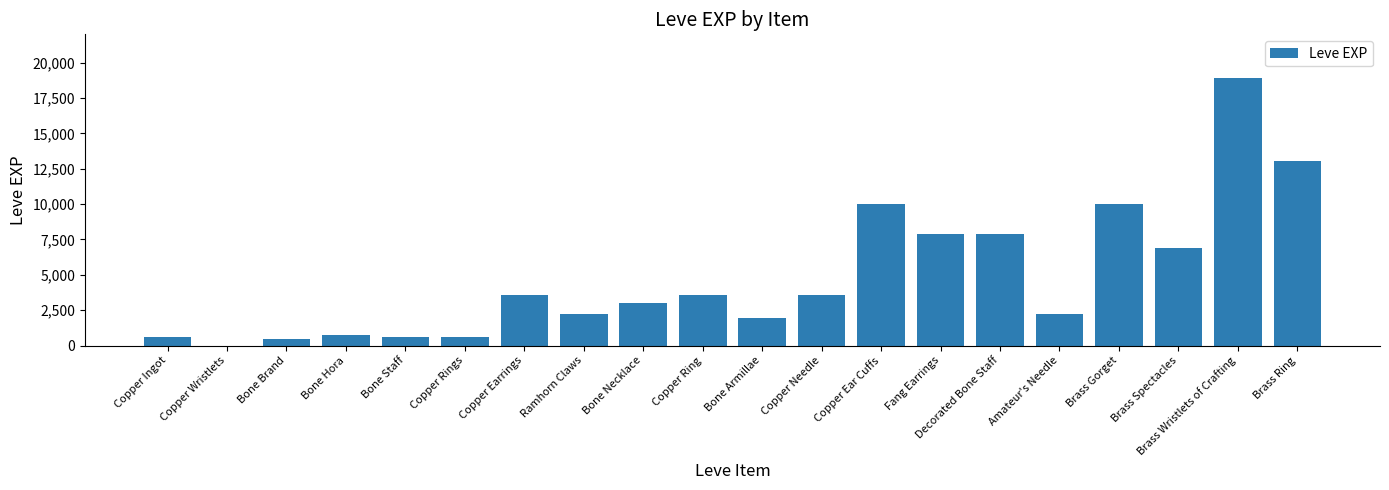

Which category has the highest value across all series?

Brass Wristlets of Crafting